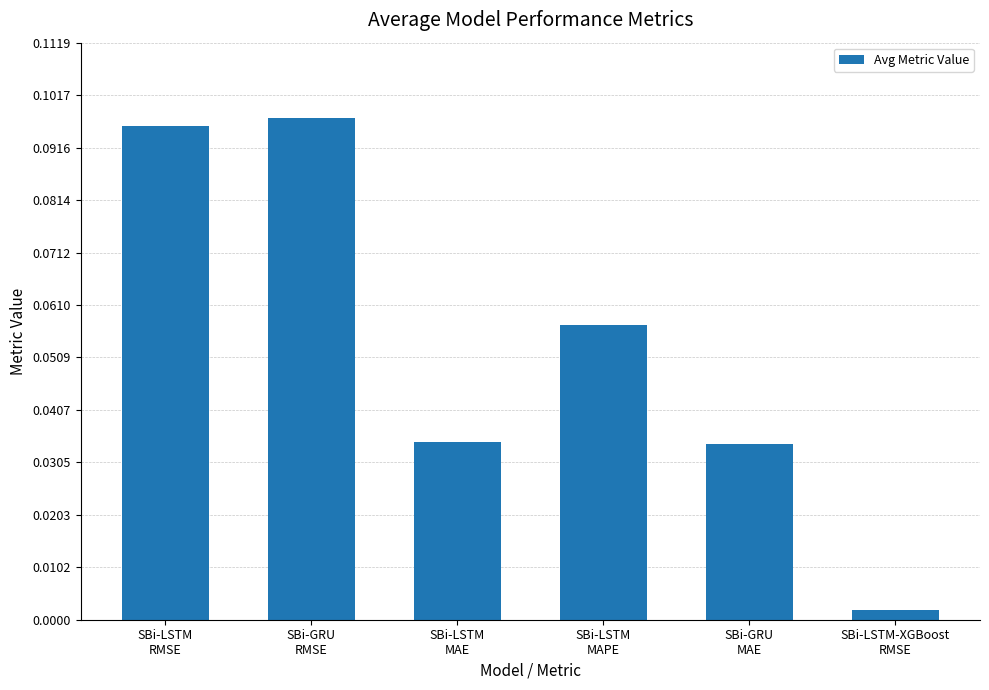

What is the sum of all values?

0.3